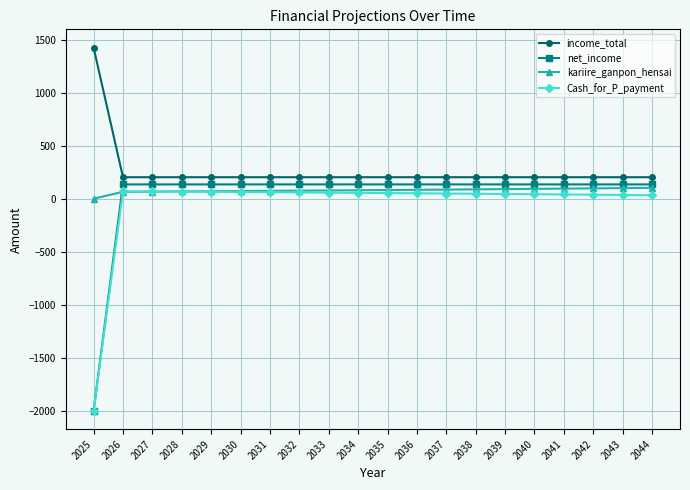

Does the chart display data point markers on the line(s)?

Yes